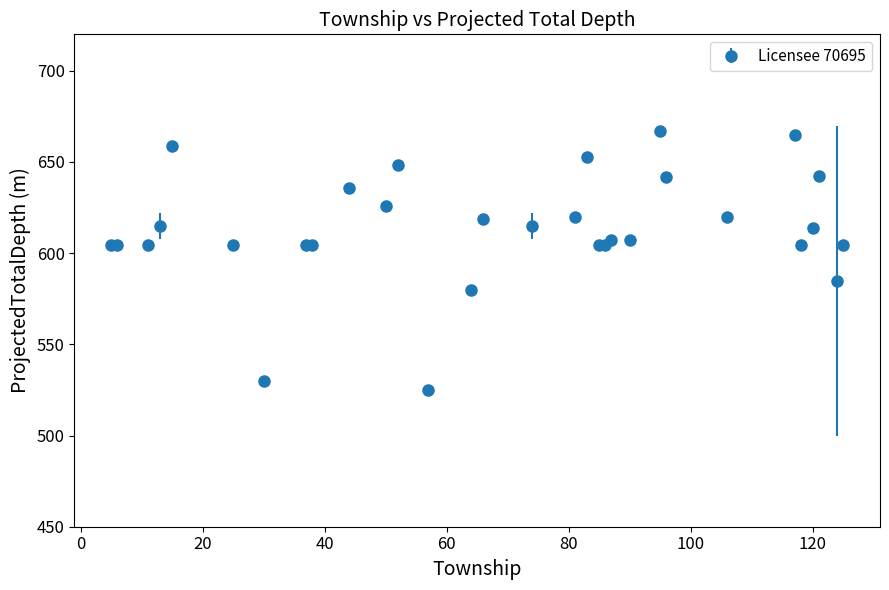

What is the maximum value shown in the chart?

667.0